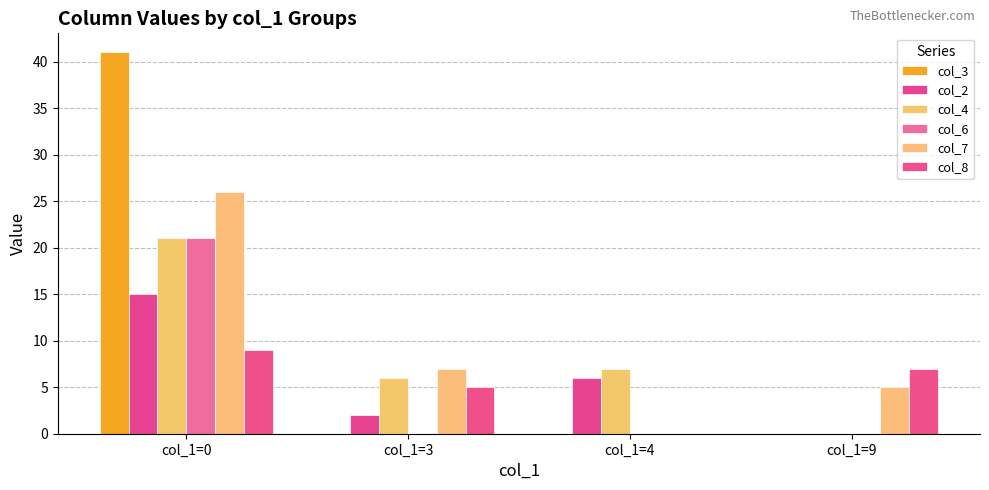

Reading left to right, what are all the values shown in this chart?

col_3: 41	0	0	0
col_2: 15	2	6	0
col_4: 21	6	7	0
col_6: 21	0	0	0
col_7: 26	7	0	5
col_8: 9	5	0	7